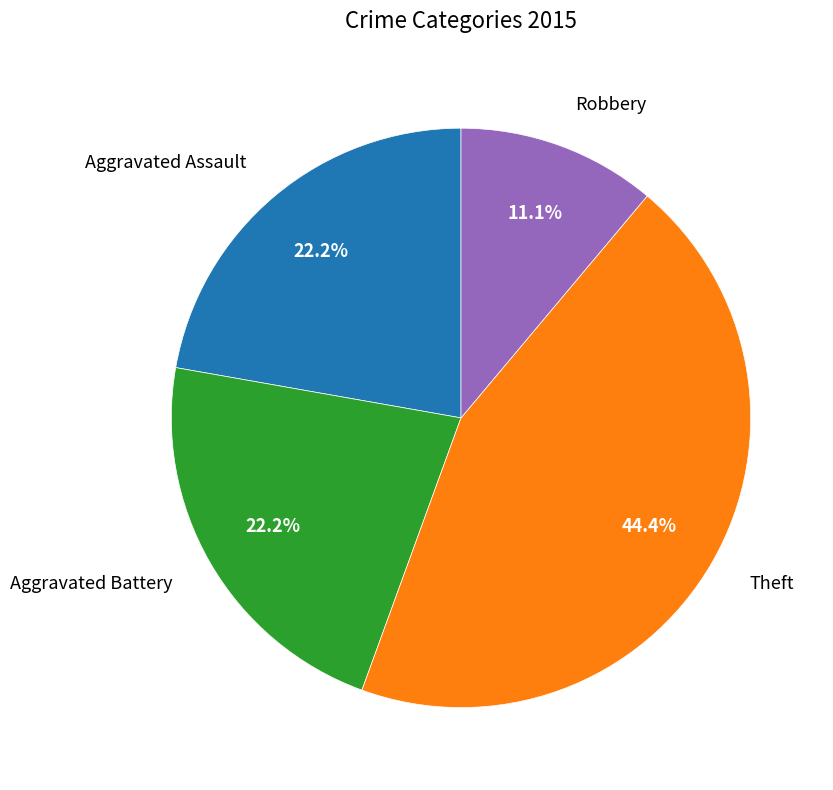

To the nearest percent, what is the difference between the Theft and Robbery slice percentages?

33%